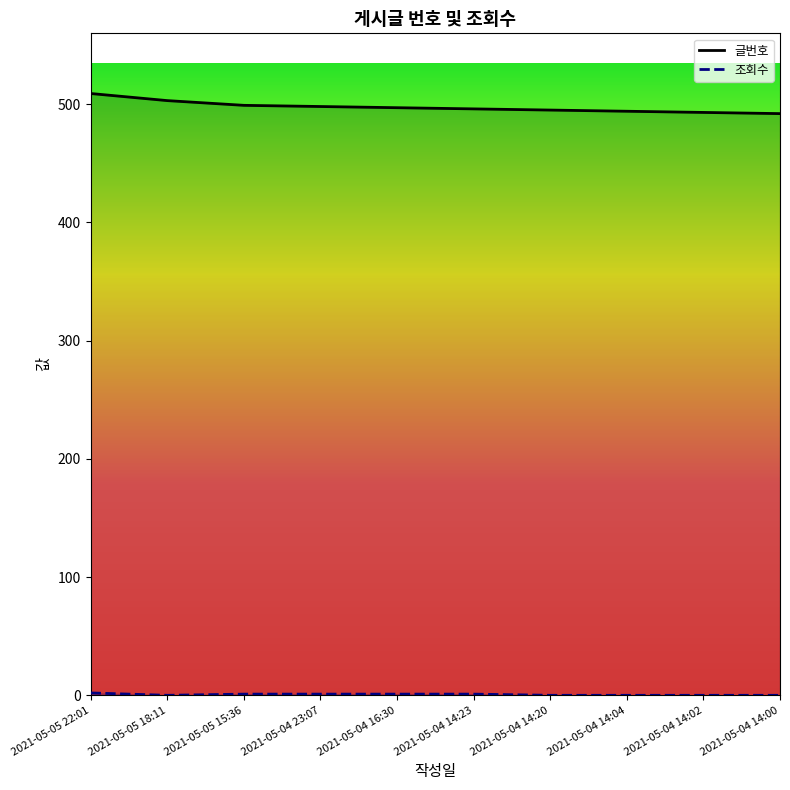

Where does the 조회수 series first go above 1?

2021-05-05 22:01